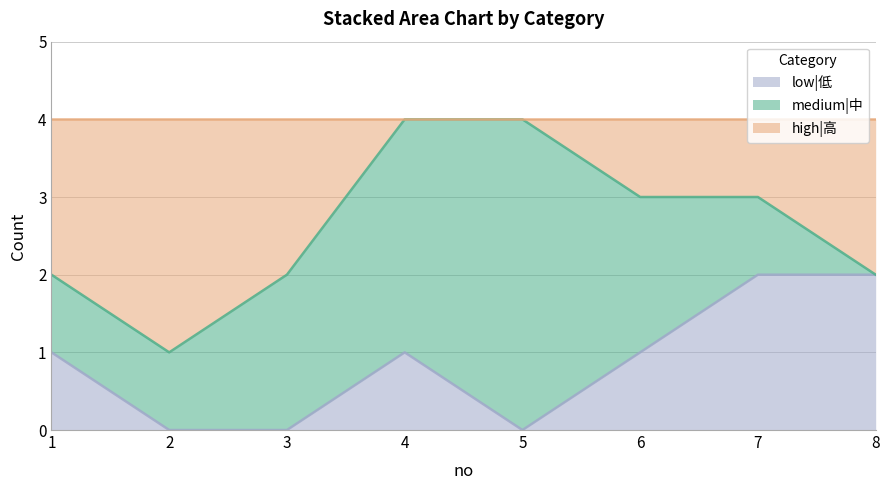

Where is the first local minimum for low|低?

5